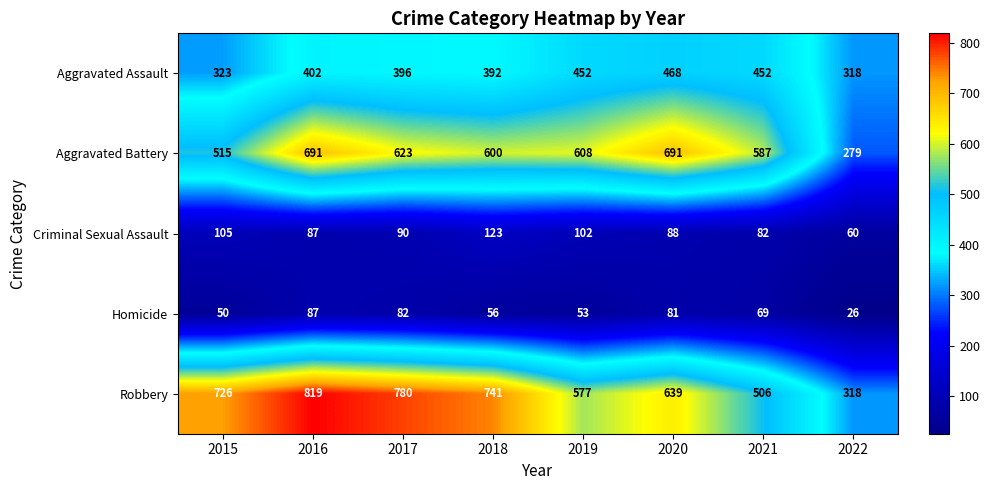

Where is Homicide nearest to the value 56?

2018